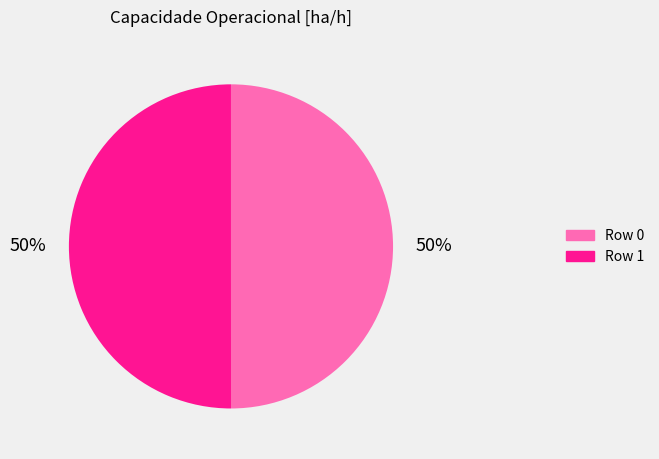

Combined, do Row 1 and Row 0 account for over 50%?

Yes